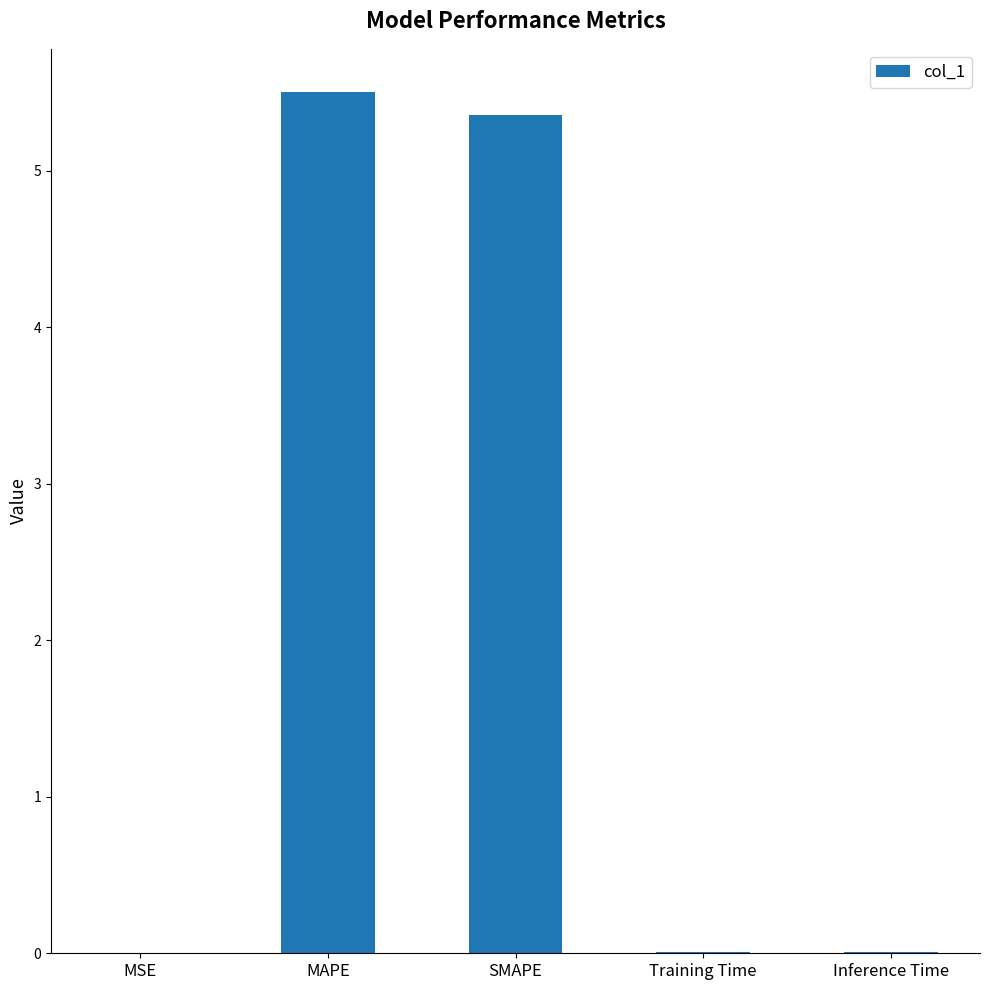

The chart shows a value of 8.2 at SMAPE. True or false?

False